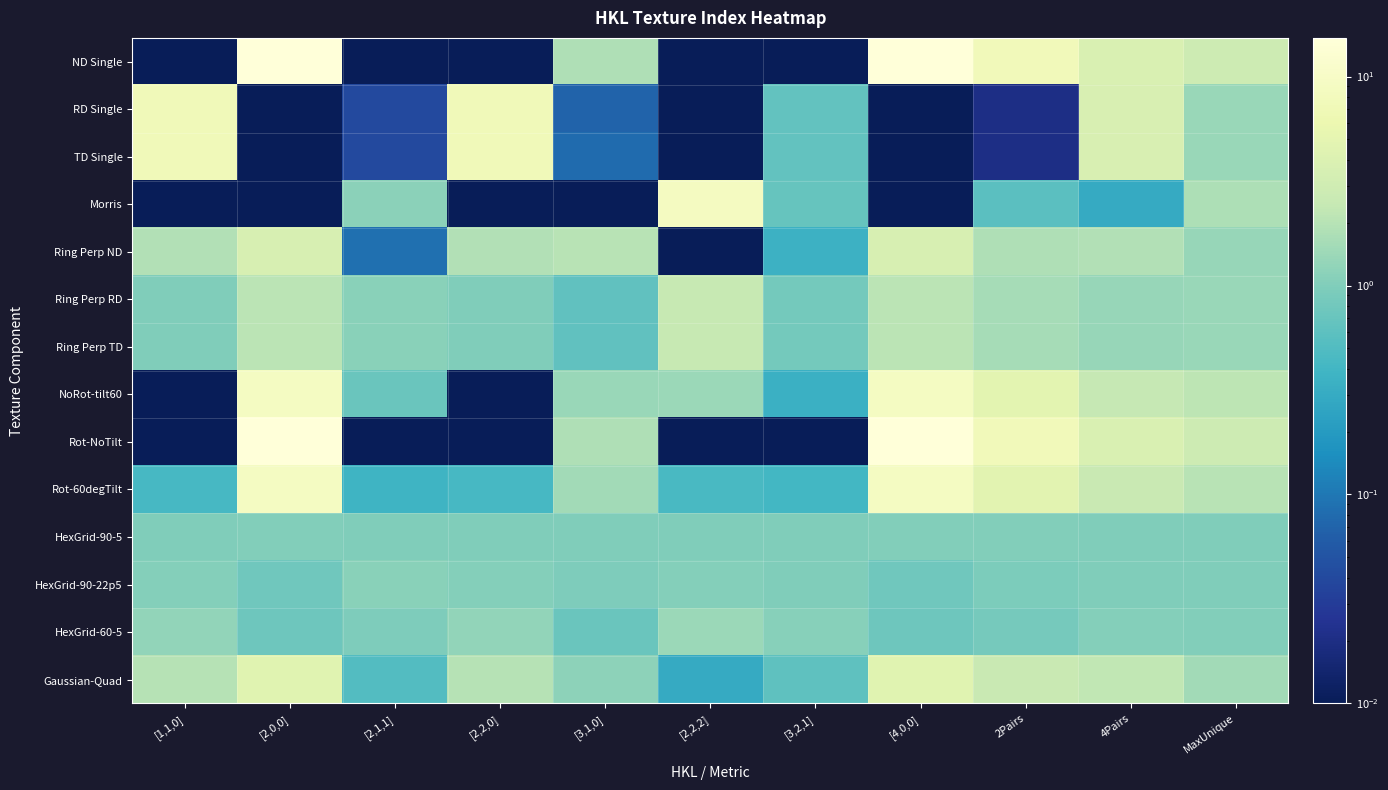

At which category is the sum across all series the highest?

[2,0,0]